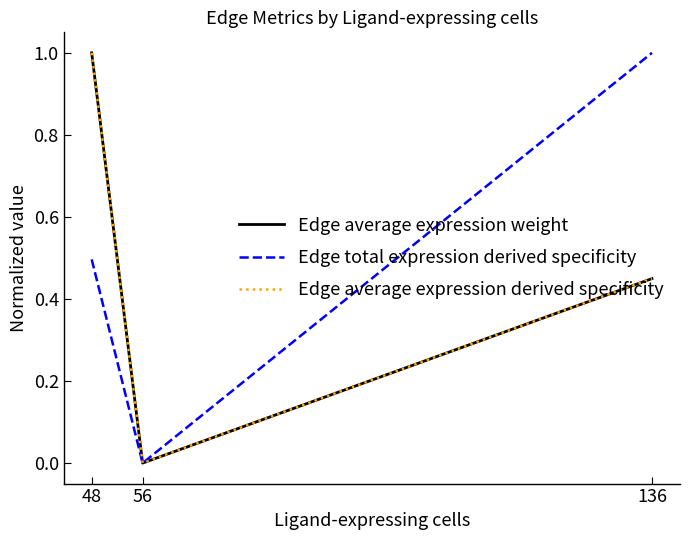

Reading left to right, extract all data points from this chart.

Edge average expression weight: 48=1.0	56=0.0	136=0.4
Edge total expression derived specificity: 48=0.5	56=0.0	136=1.0
Edge average expression derived specificity: 48=1.0	56=0.0	136=0.4